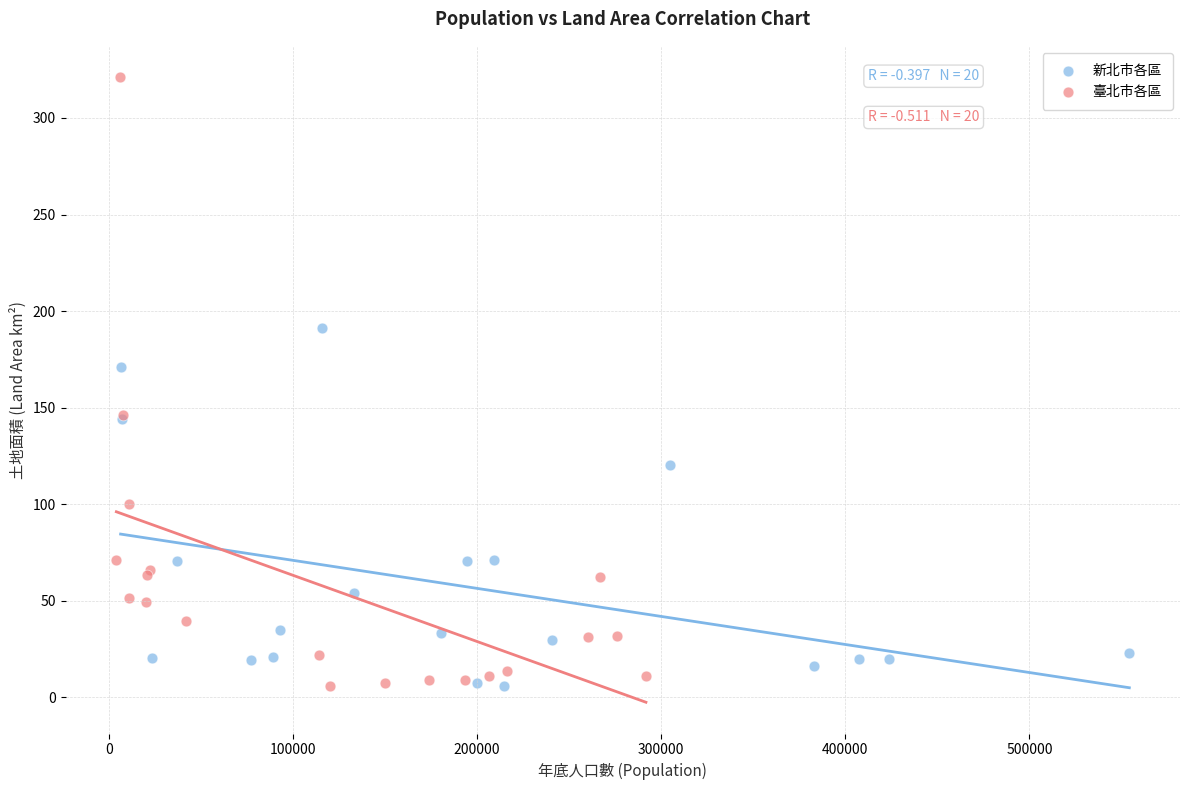

Which series contains the highest Y value?

臺北市各區